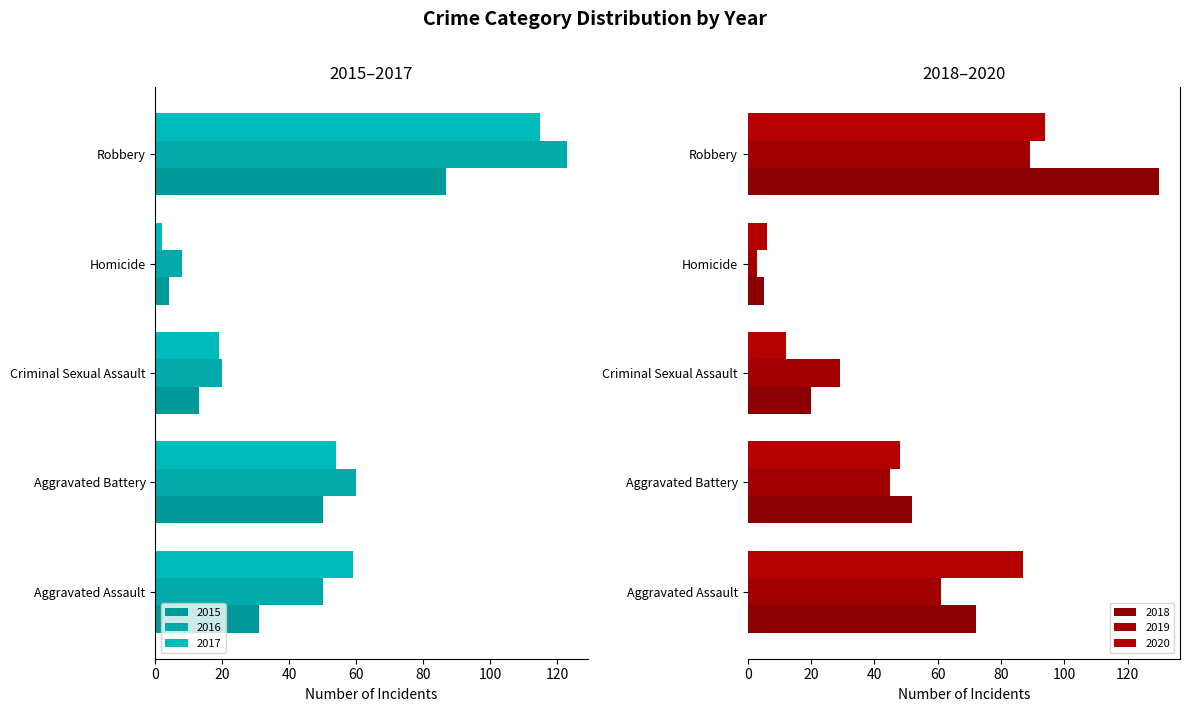

What is the spread (max minus min) of values at Homicide?

6